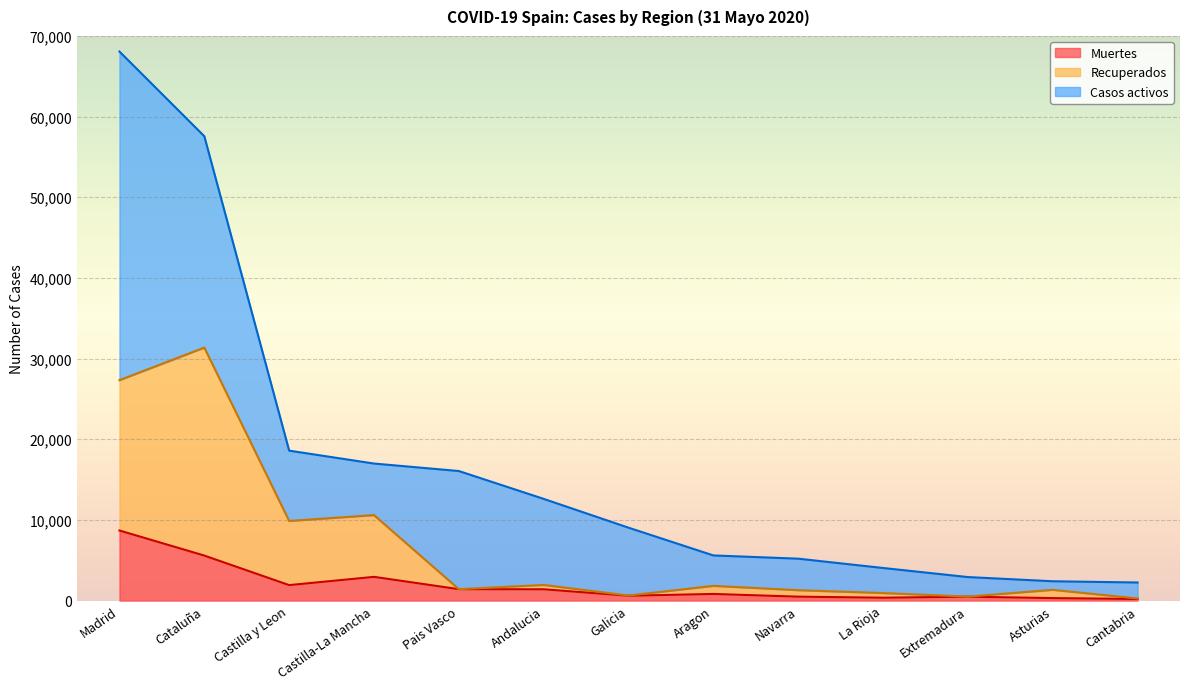

At which label does Muertes reach its peak?

Madrid